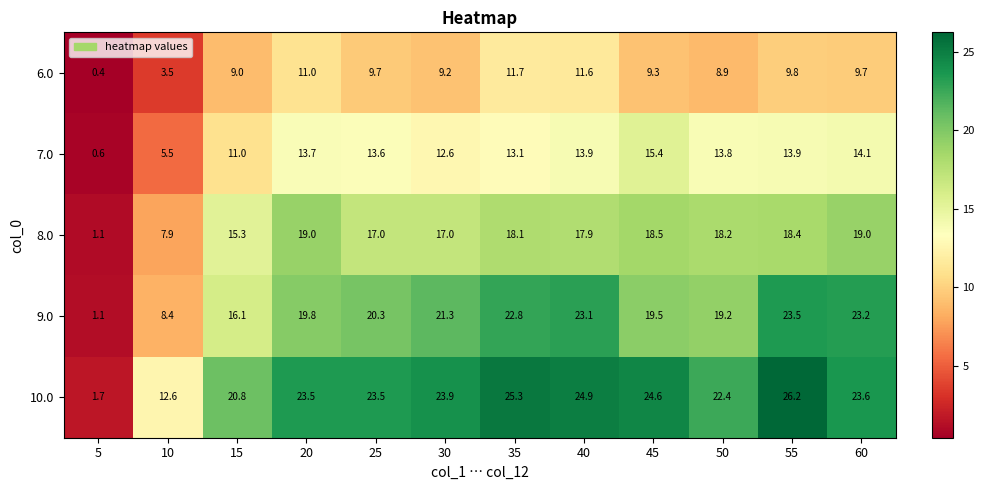

Which series has the widest spread of values?

10.0